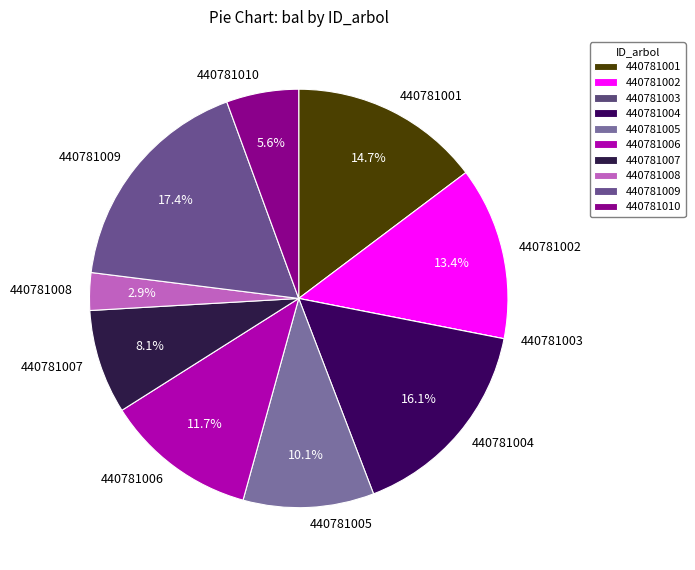

To the nearest percent, what portion does 440781004 represent?

16%